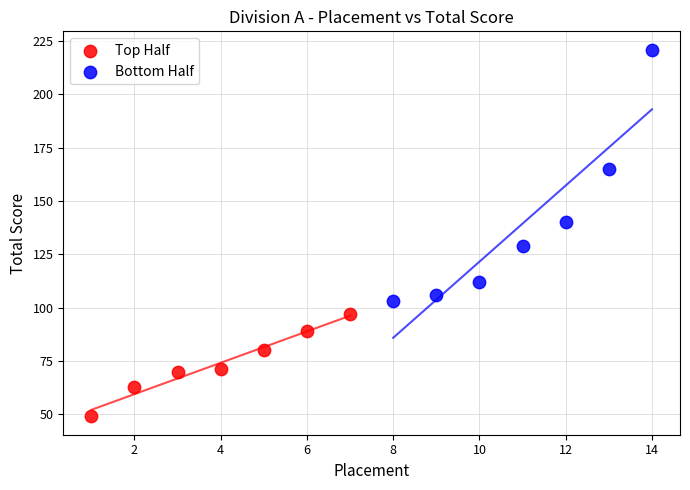

Which series has the widest spread of Y values?

Bottom Half